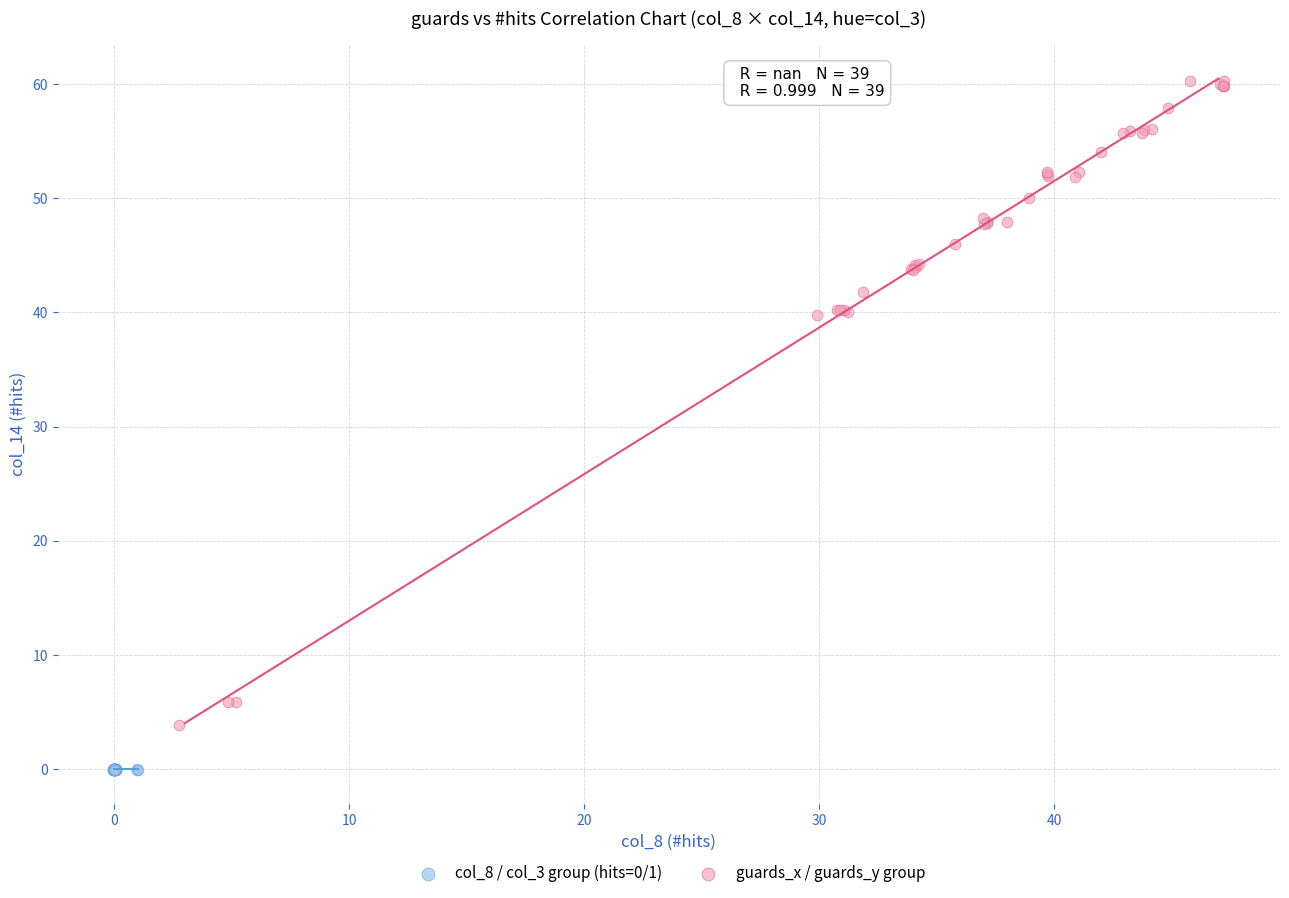

Which series reaches the maximum Y coordinate?

guards_x / guards_y group